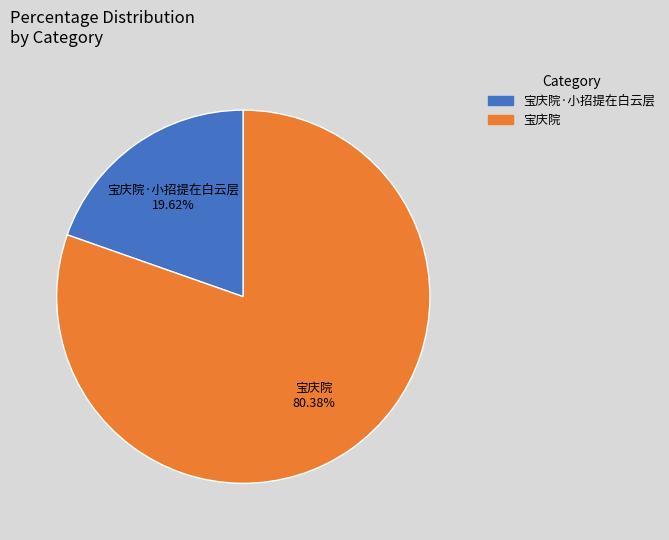

Is there a majority slice in this chart?

Yes